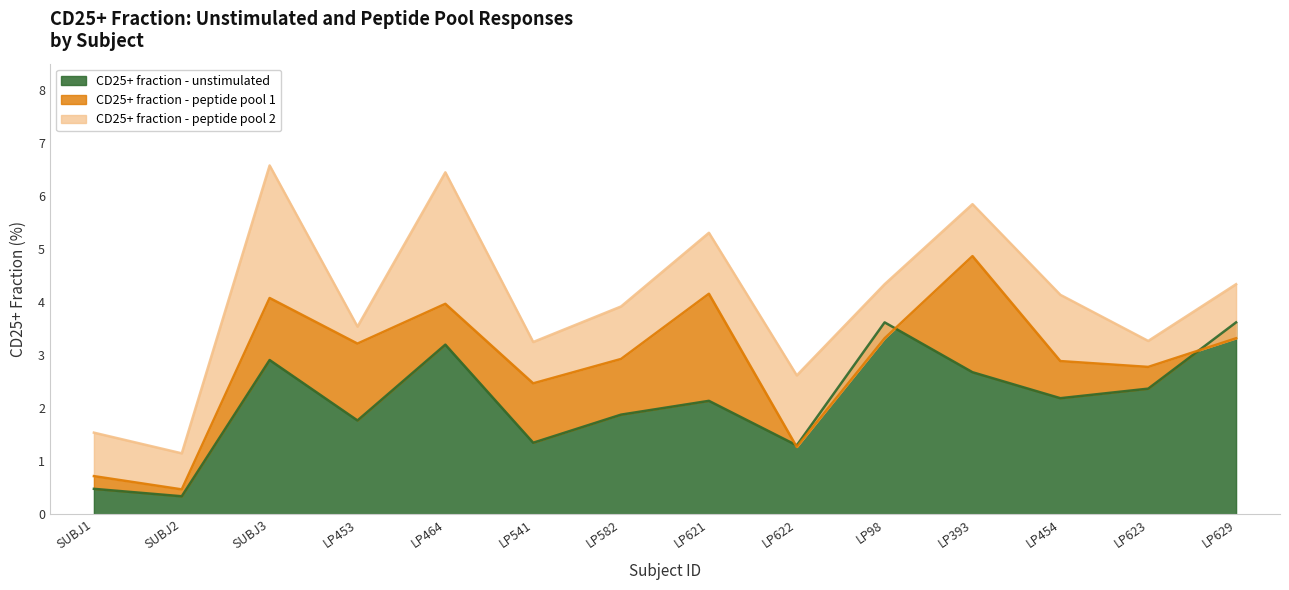

How many lines are shown in the chart?

3